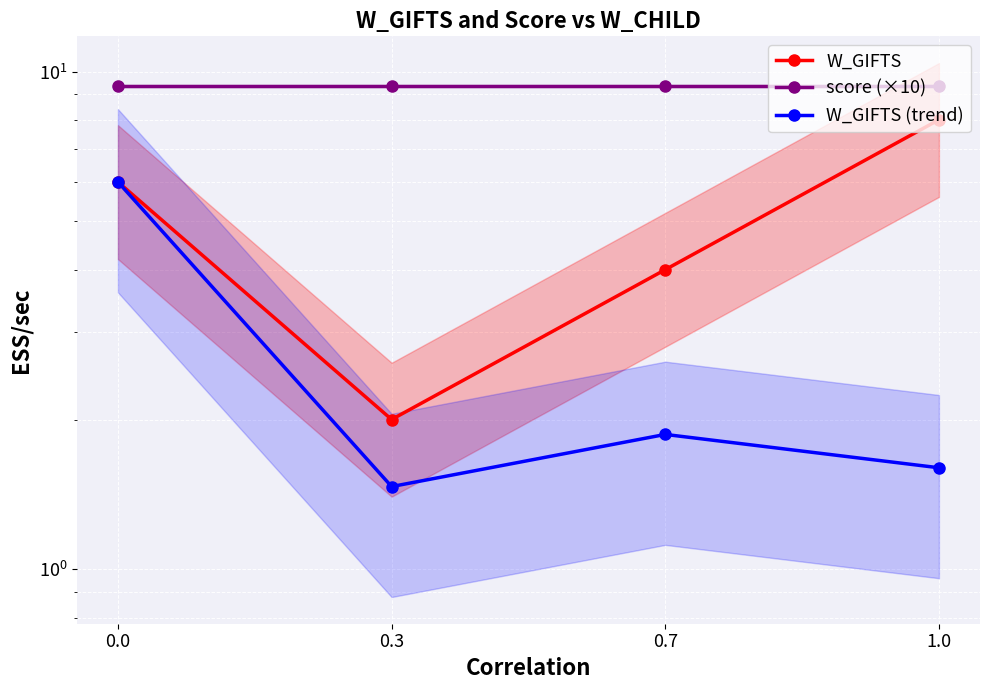

What position from the left is 0.0?

1